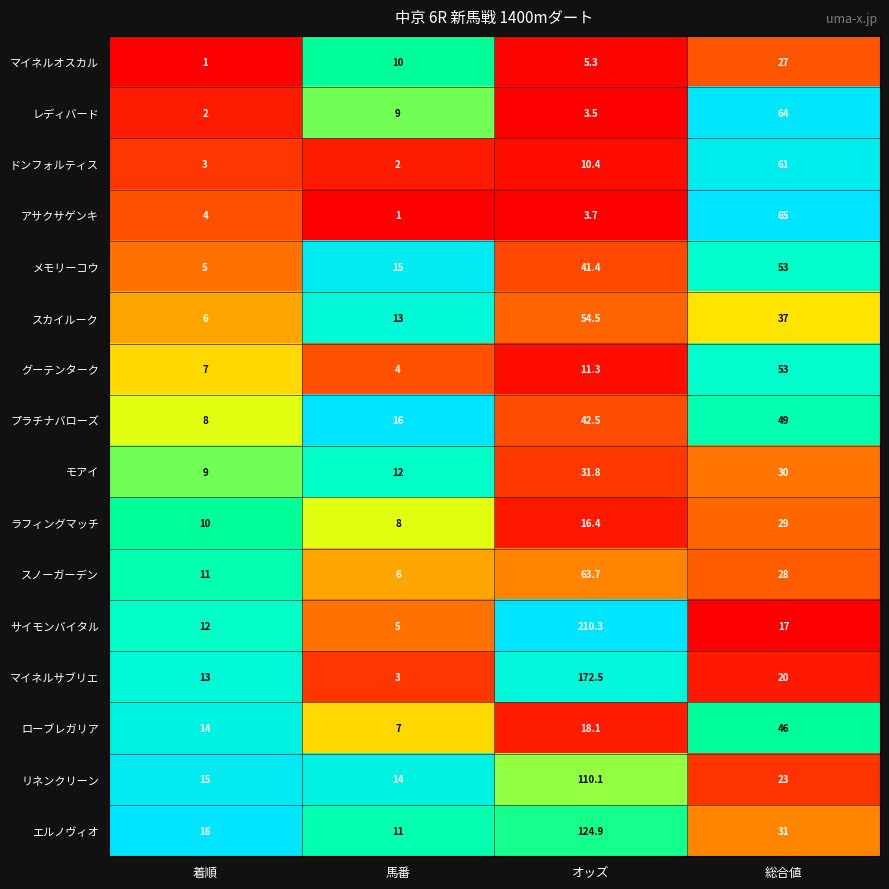

At 着順, list the series in order from largest to smallest.

エルノヴィオ, リネンクリーン, ローブレガリア, マイネルサブリエ, サイモンバイタル, スノーガーデン, ラフィングマッチ, モアイ, プラチナバローズ, グーテンターク, スカイルーク, メモリーコウ, アサクサゲンキ, ドンフォルティス, レディバード, マイネルオスカル